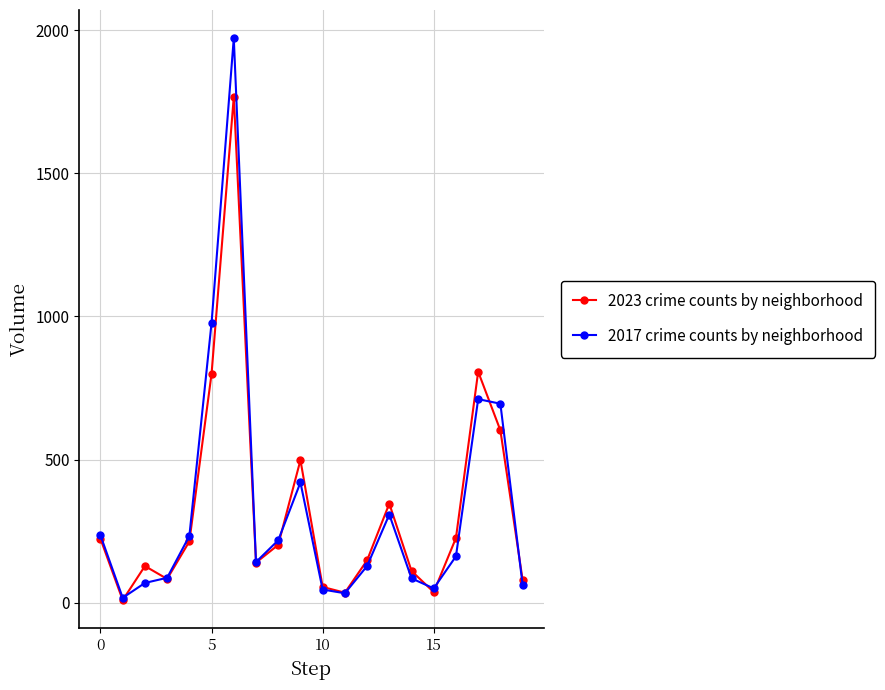

What is the maximum value shown in the chart?

1972